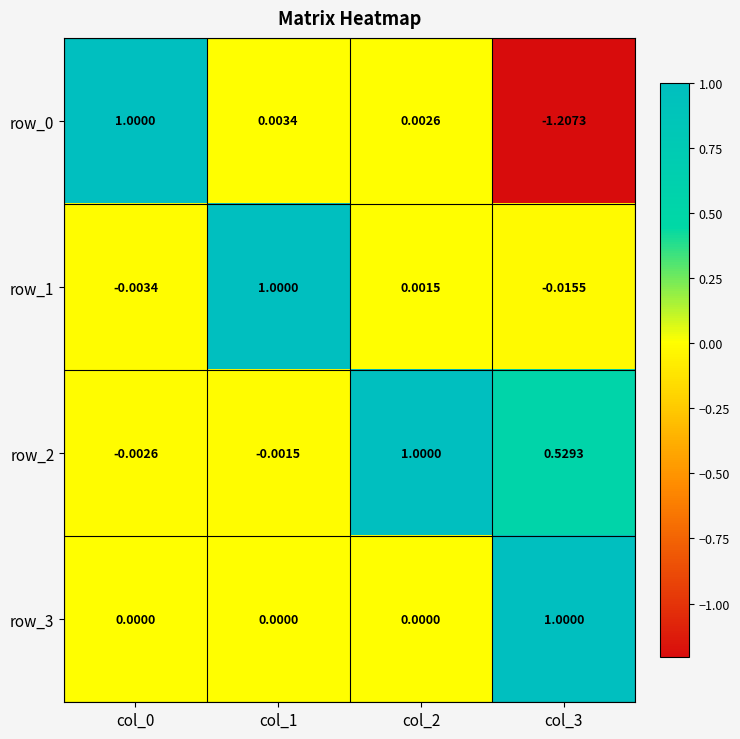

Is the value of row_0 at col_3 greater than the value of row_1 at col_0?

No